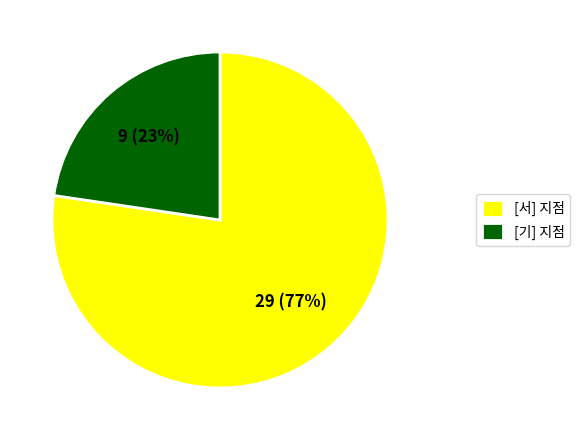

What is the smallest slice in the pie chart?

[기] 지점